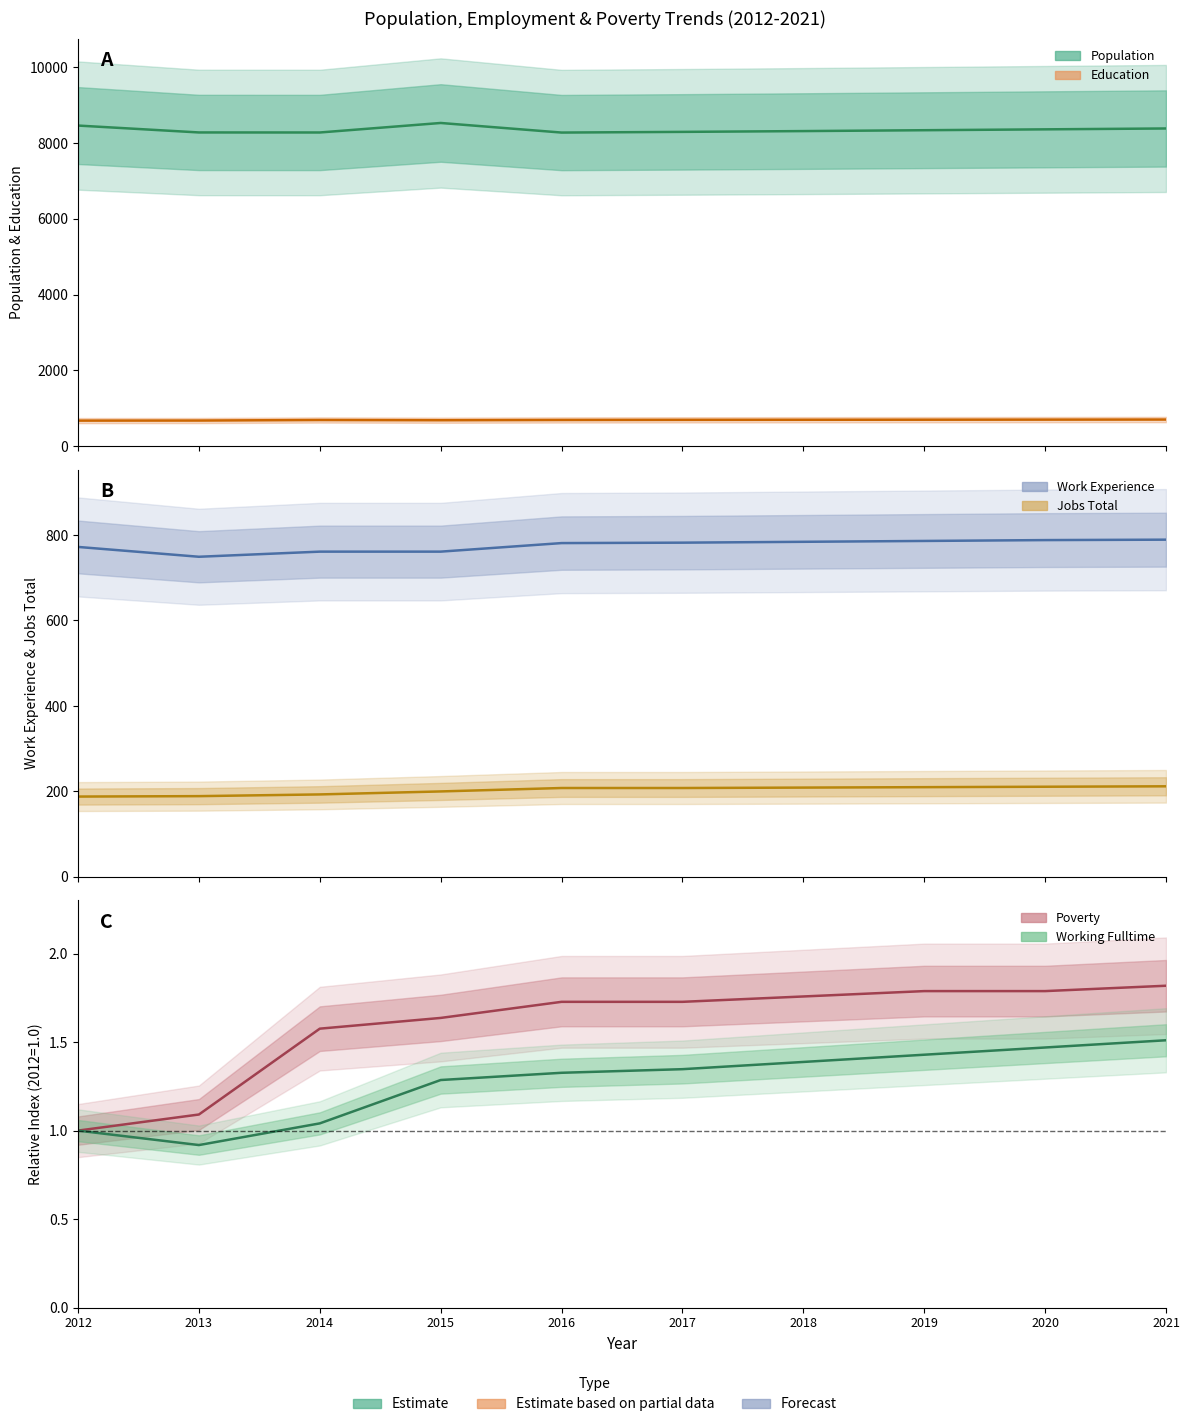

What value does the JobsTotal series have at 2015?

200.0